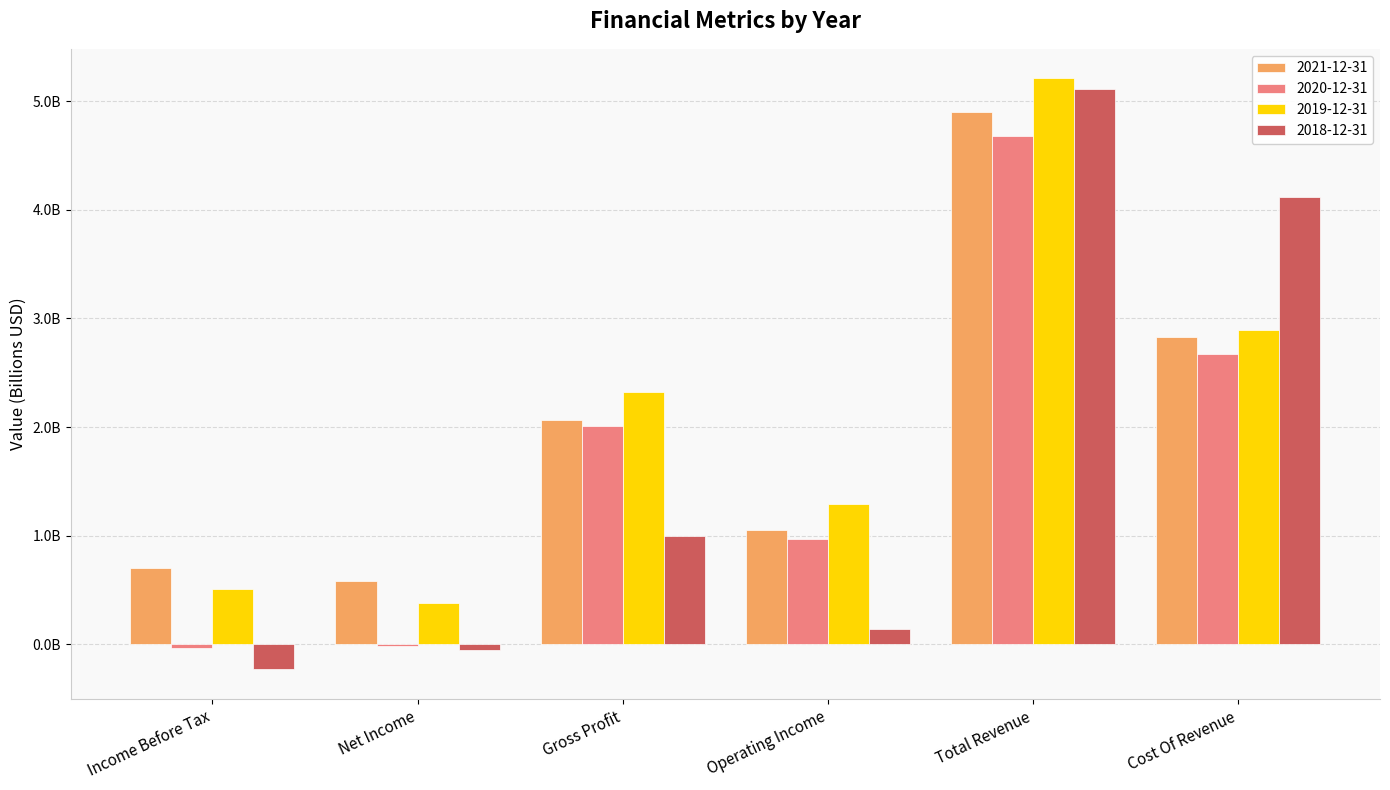

What value does the 2019-12-31 series have at Operating Income?

1.3